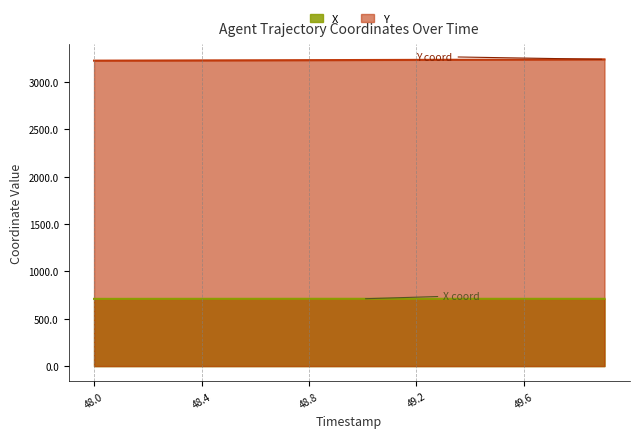

How many data points does each series have?

20